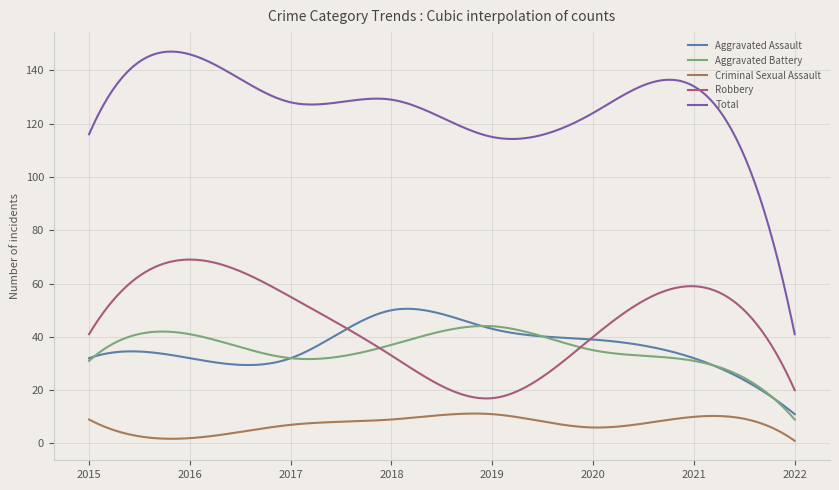

Which series has the largest range (max minus min)?

Total